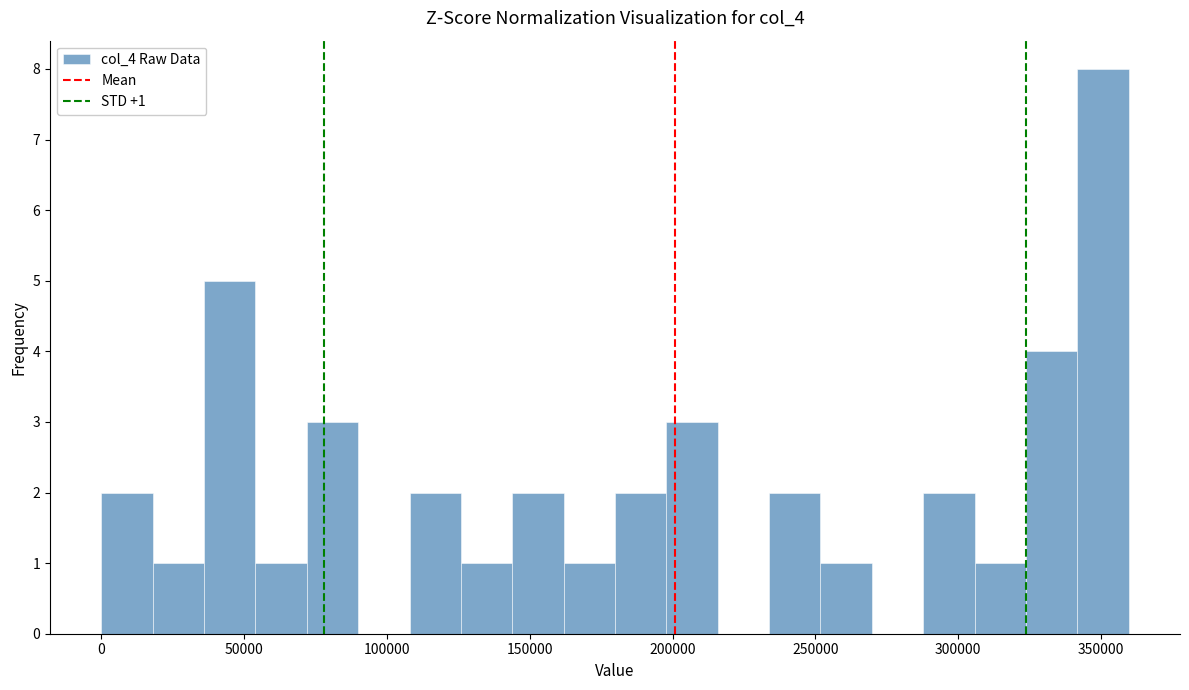

Around what value on the x-axis is the tallest bar? Give the approximate position of its centre, as read against the axis.

350000